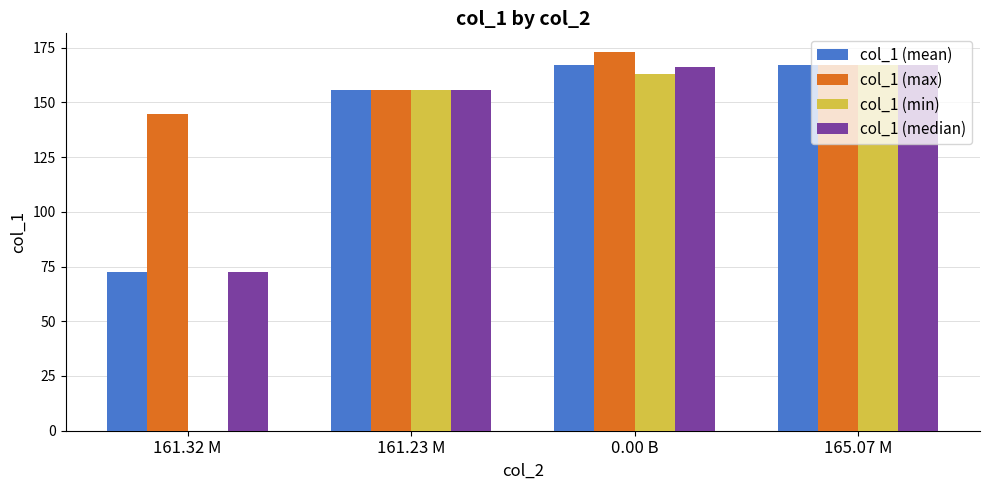

What is the sum of all col_1 (max) values?

640.4